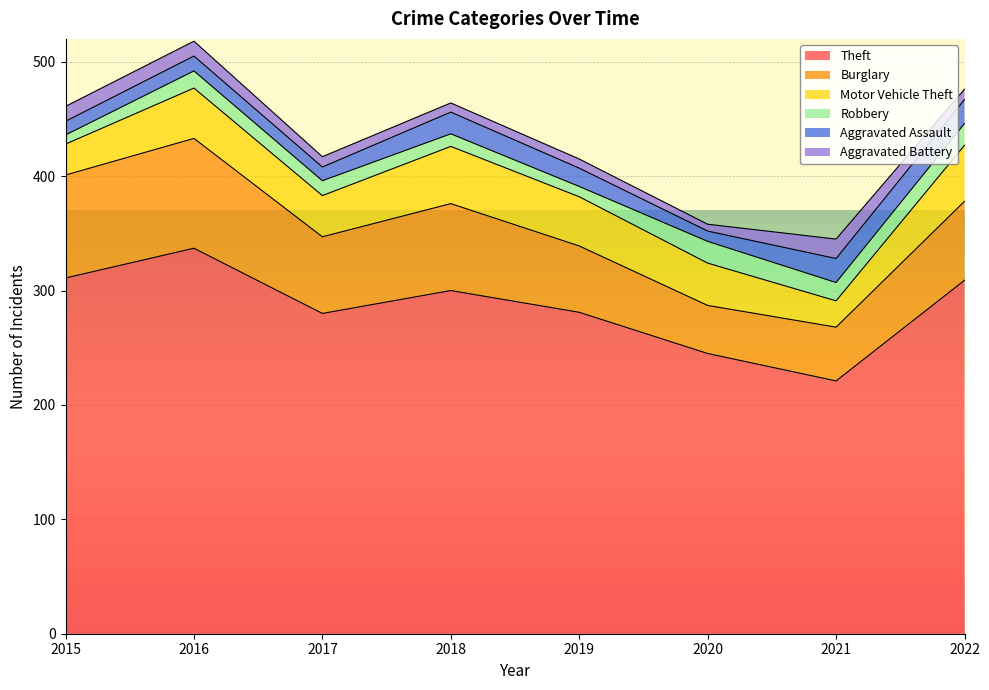

How many values in the Robbery series exceed 15?

3